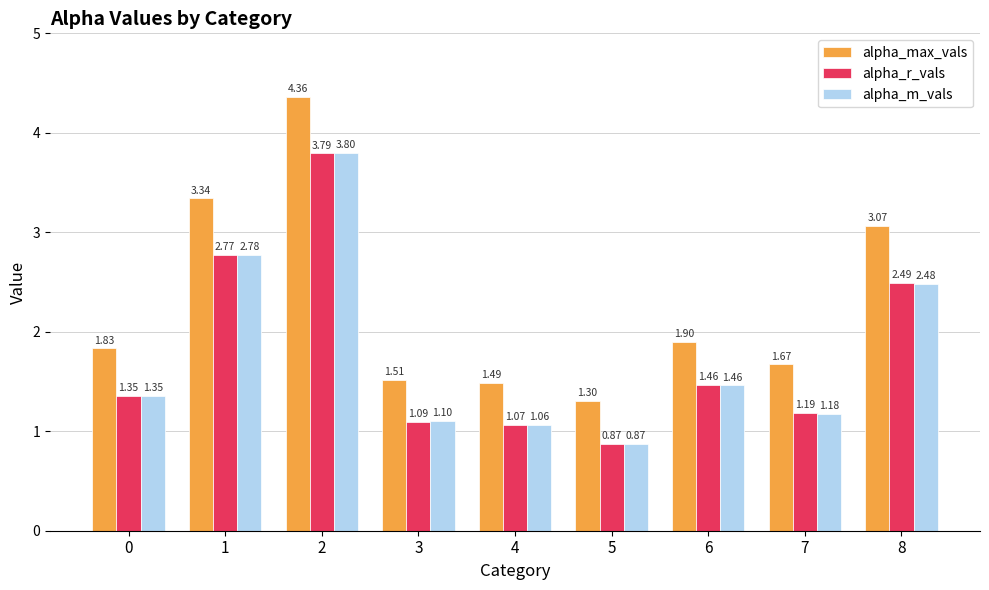

Between 0 and 2, which series saw the biggest shift?

alpha_max_vals